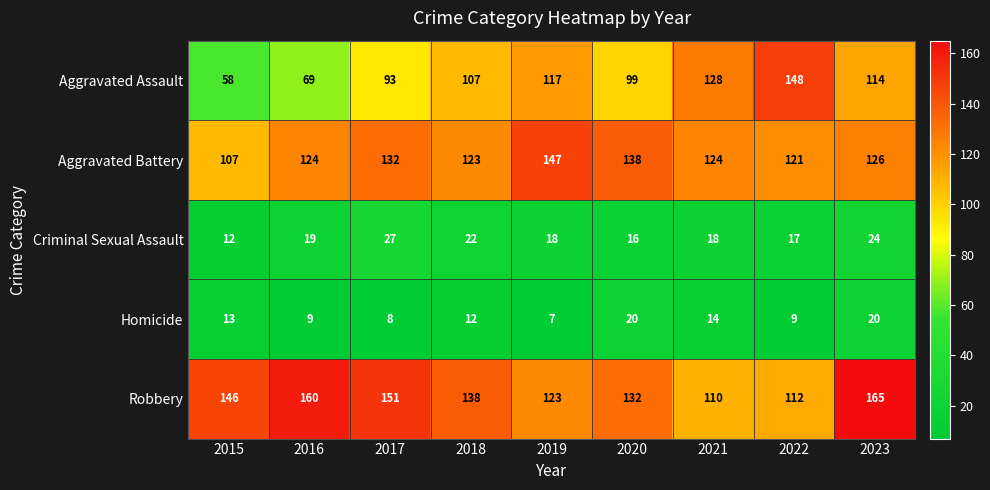

Which series changed the most between 2016 and 2019?

Aggravated Assault